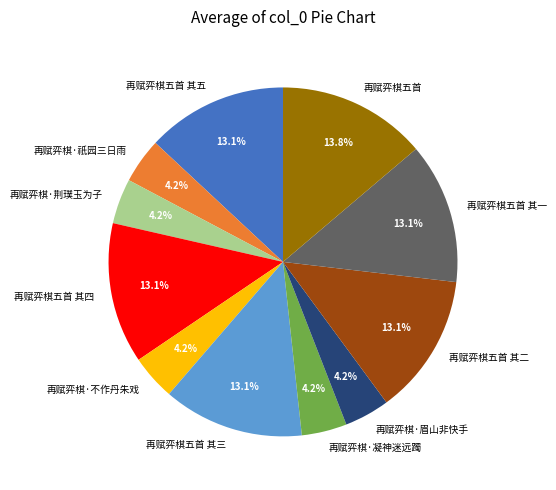

To the nearest percent, what is the combined percentage of 再赋弈棋五首 and 再赋弈棋·凝神迷远躅?

18%